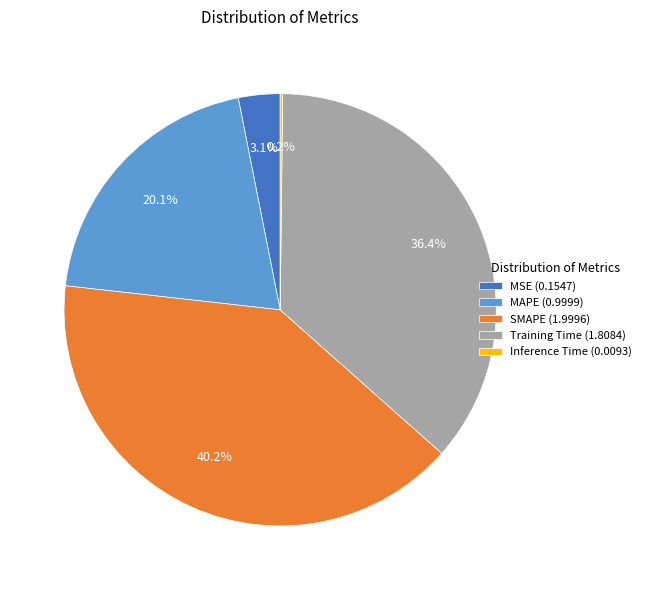

The Training Time slice represents 36% of the pie. True or false?

True